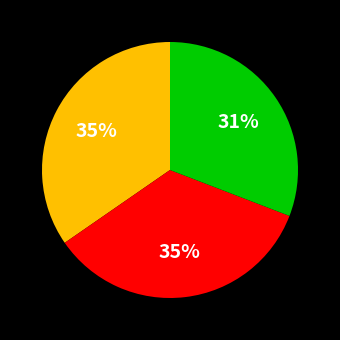

To the nearest percent, what is the average slice percentage?

33%